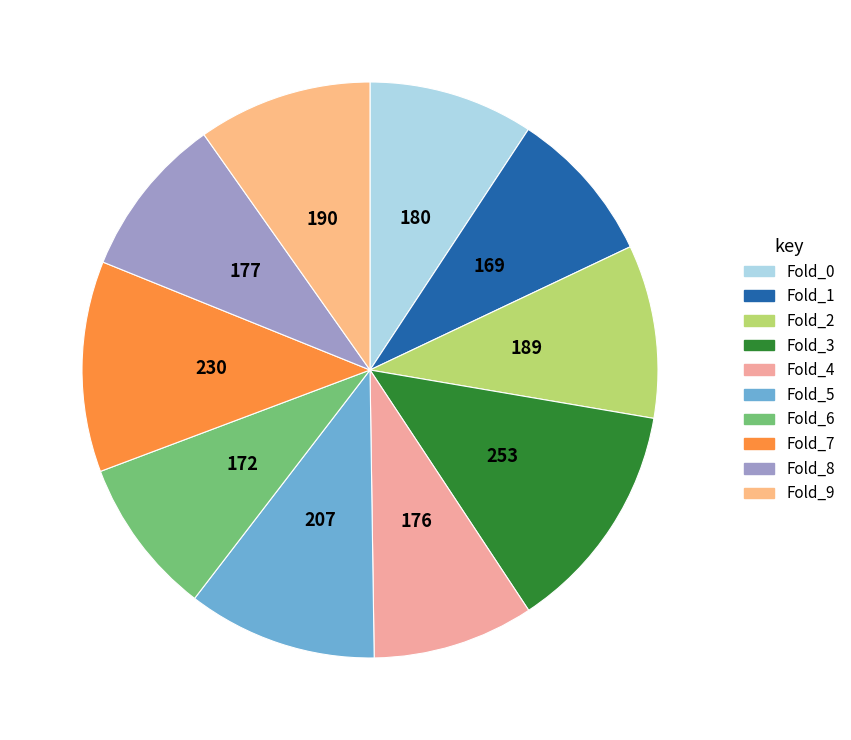

Which has a higher value, Fold_3 or Fold_9?

Fold_3